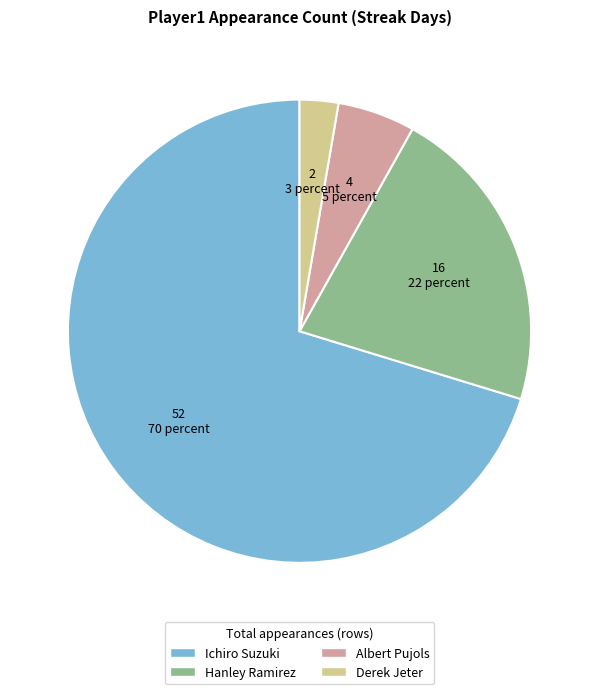

Is there a majority slice in this chart?

Yes